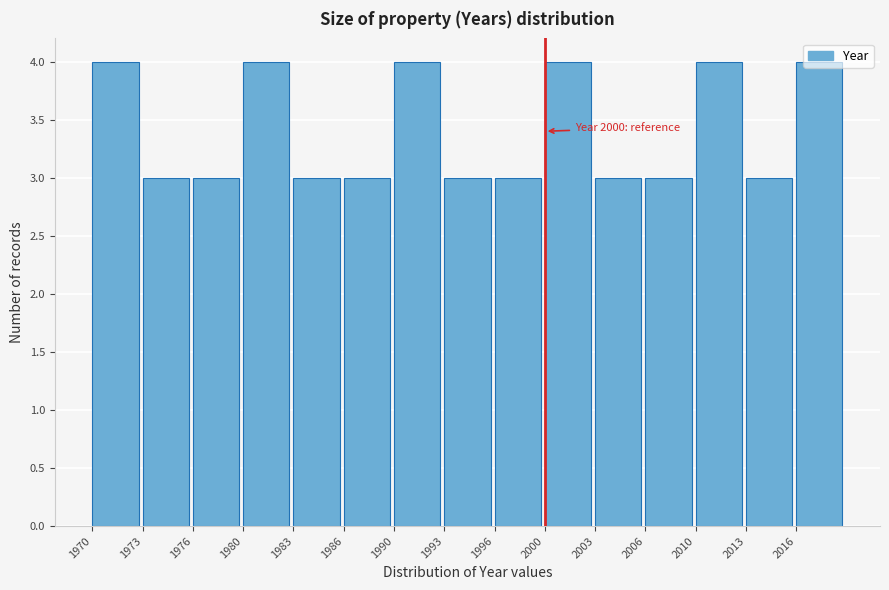

Which has a higher value, 2016 or 1976?

2016